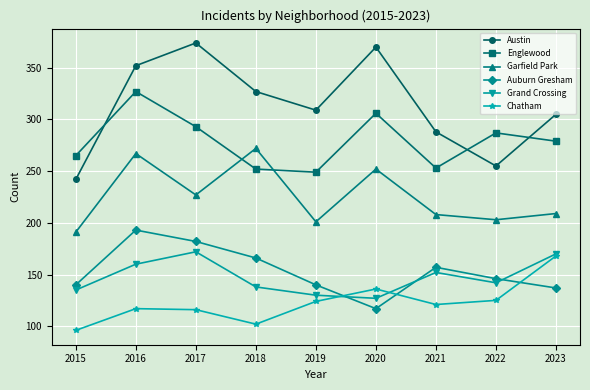

How many values in the Englewood series are below 279?

4